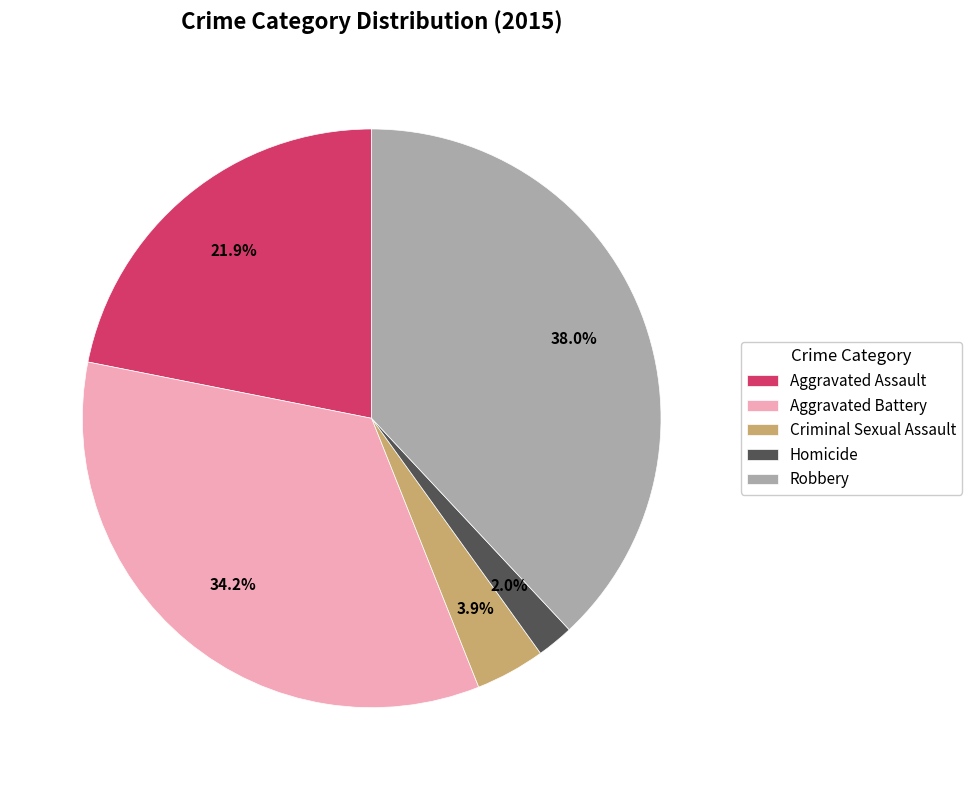

Which slice is the largest?

Robbery